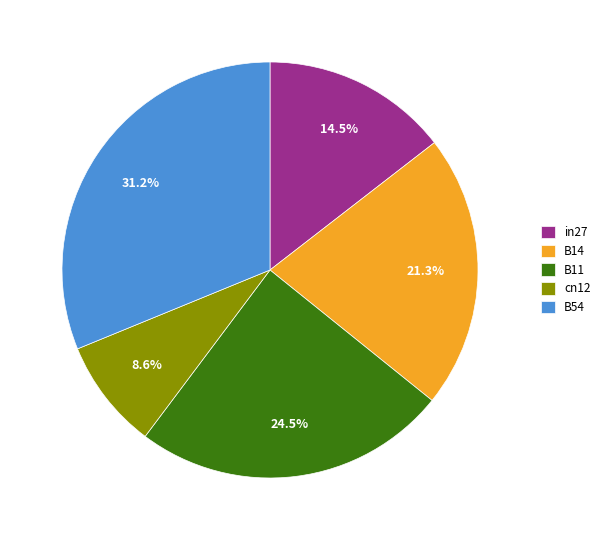

Which category has the smallest portion of the pie?

cn12